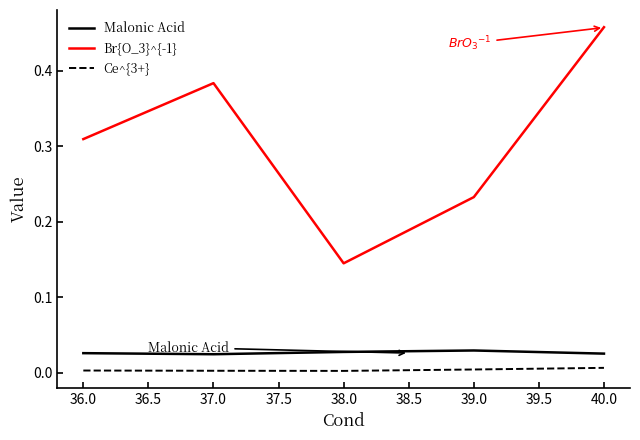

Which series has the largest total across all categories?

Br{O_3}^{-1}